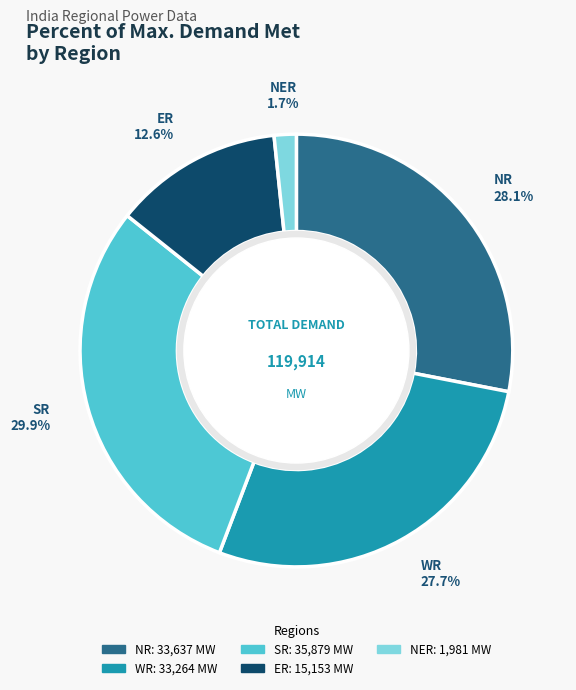

Does any single category account for the majority?

No